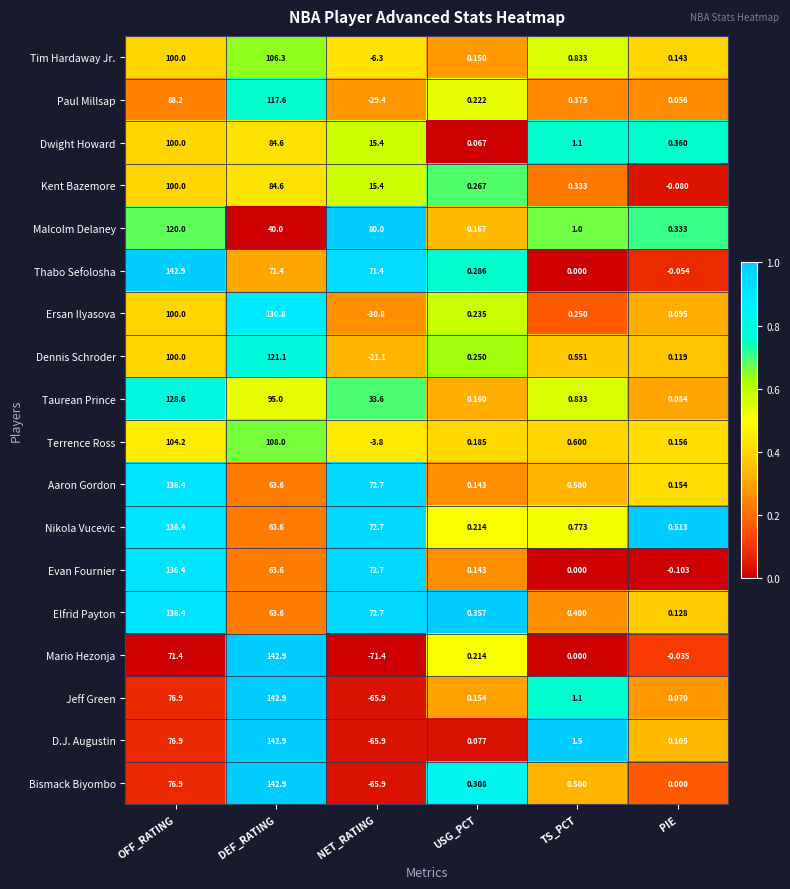

At which label does Tim Hardaway Jr. reach its peak?

DEF_RATING